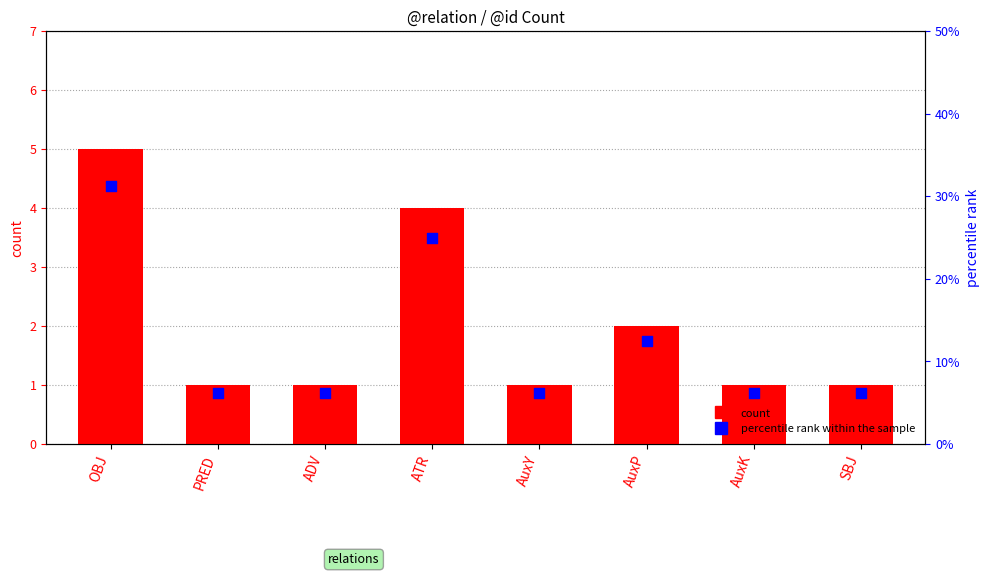

Which series contains the highest Y value?

percentile rank within the sample